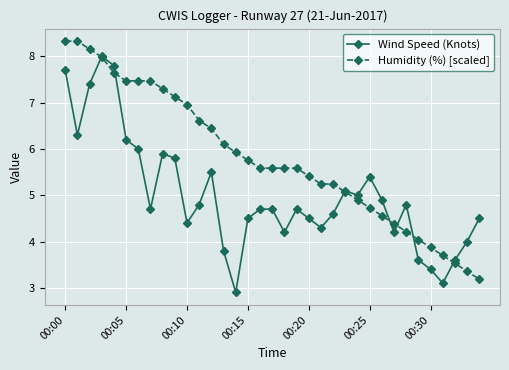

Reading right to left, list all the values displayed in this chart.

Wind Speed (Knots): 4.5	4.0	3.6	3.1	3.4	3.6	4.8	4.2	4.9	5.4	5.0	5.1	4.6	4.3	4.5	4.7	4.2	4.7	4.7	4.5	2.9	3.8	5.5	4.8	4.4	5.8	5.9	4.7	6.0	6.2	7.8	8.0	7.4	6.3	7.7
Humidity (%) [scaled]: 3.2	3.4	3.5	3.7	3.9	4.0	4.2	4.4	4.6	4.7	4.9	5.1	5.2	5.2	5.4	5.6	5.6	5.6	5.6	5.8	5.9	6.1	6.4	6.6	7.0	7.1	7.3	7.5	7.5	7.5	7.6	8.0	8.2	8.3	8.3